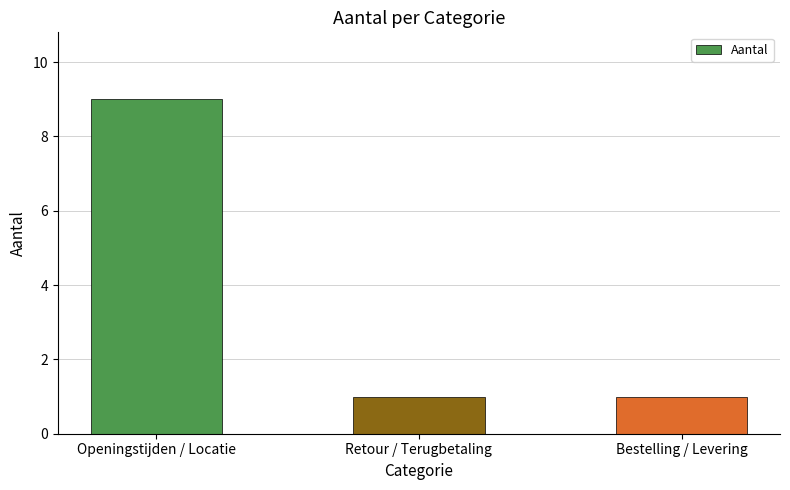

What is the label of the 1st bar from the left?

Openingstijden / Locatie